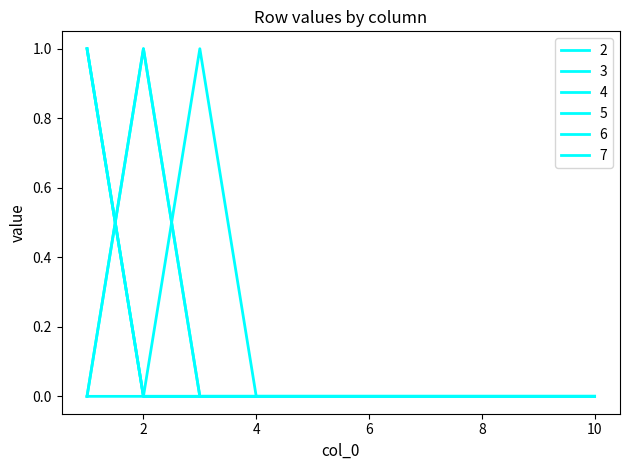

Is this an area chart (filled region under the line)?

No